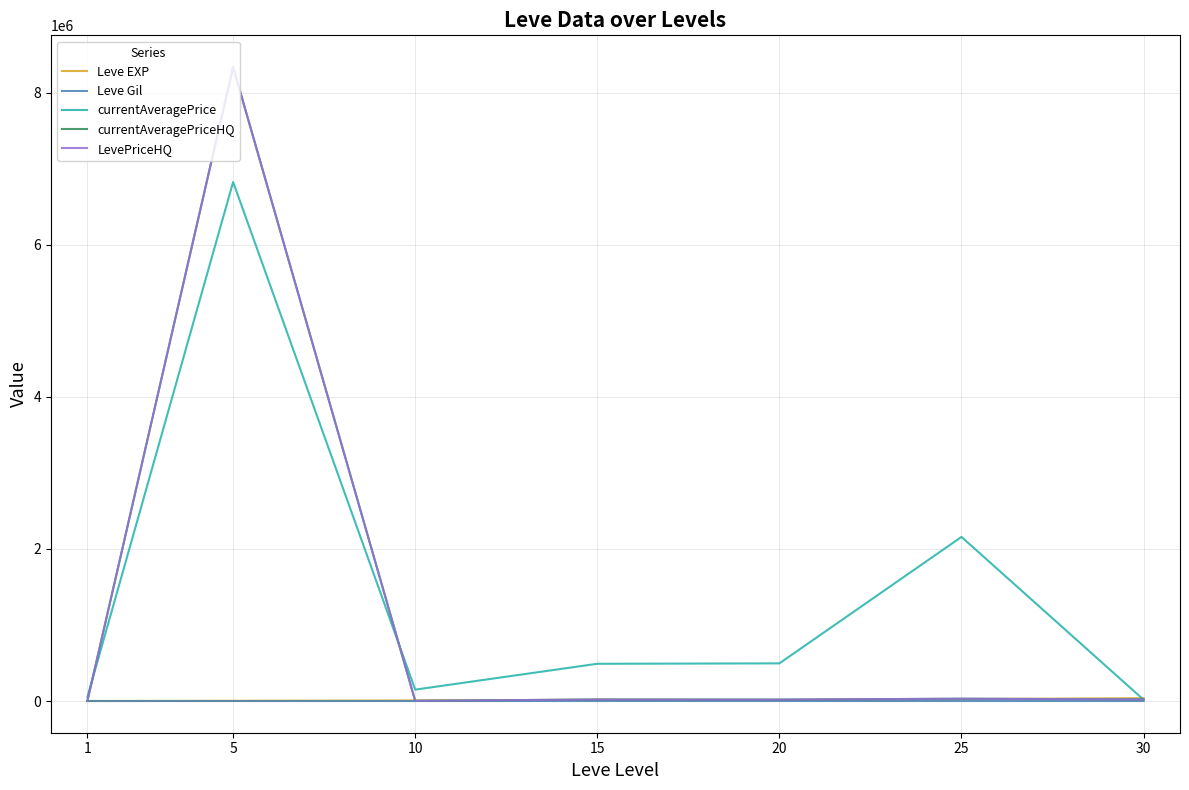

What is the difference between the maximum and second lowest values in the Leve EXP series?

34706.7